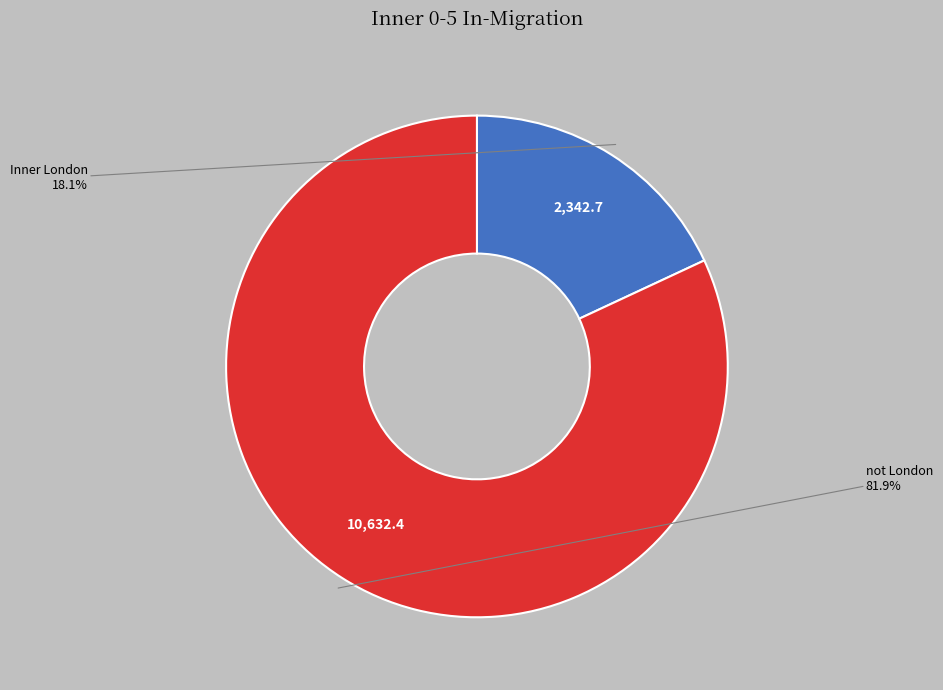

Does any single category account for the majority?

Yes